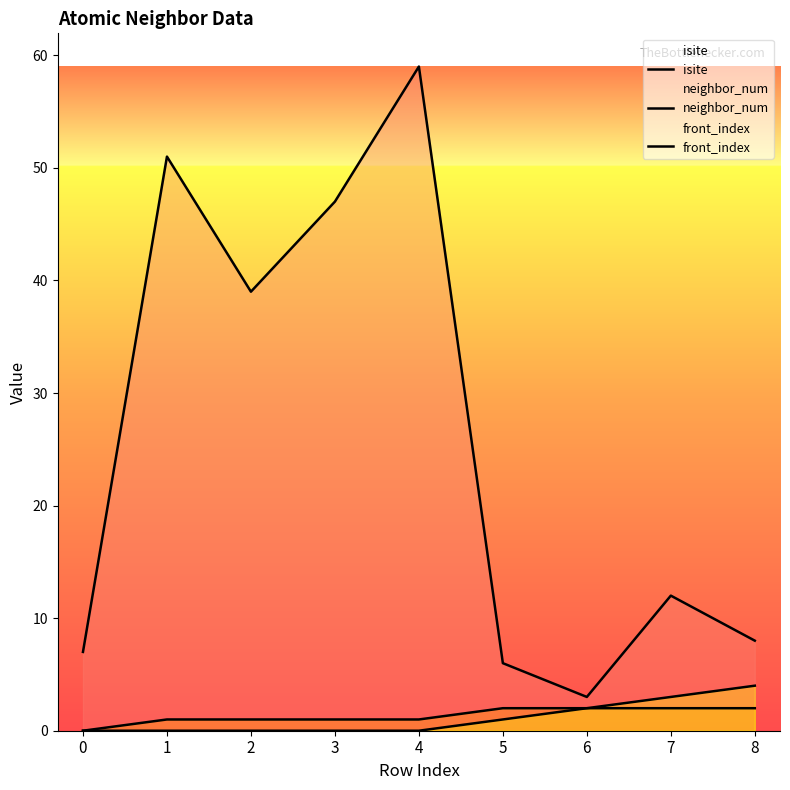

Rank the series by their maximum value, from highest to lowest.

isite, front_index, neighbor_num